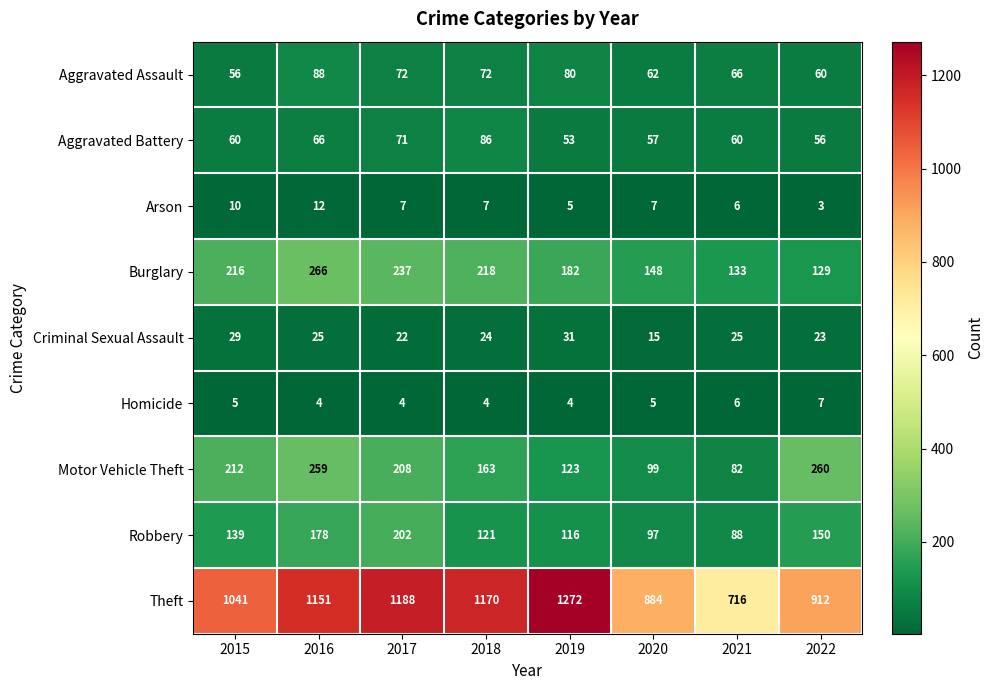

At how many categories does at least one series exceed 24?

8